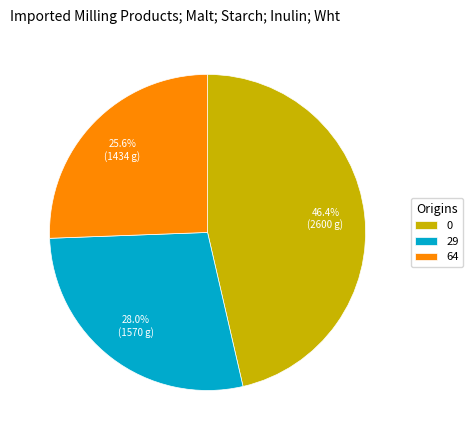

Does 64 account for over 50% of the chart?

No